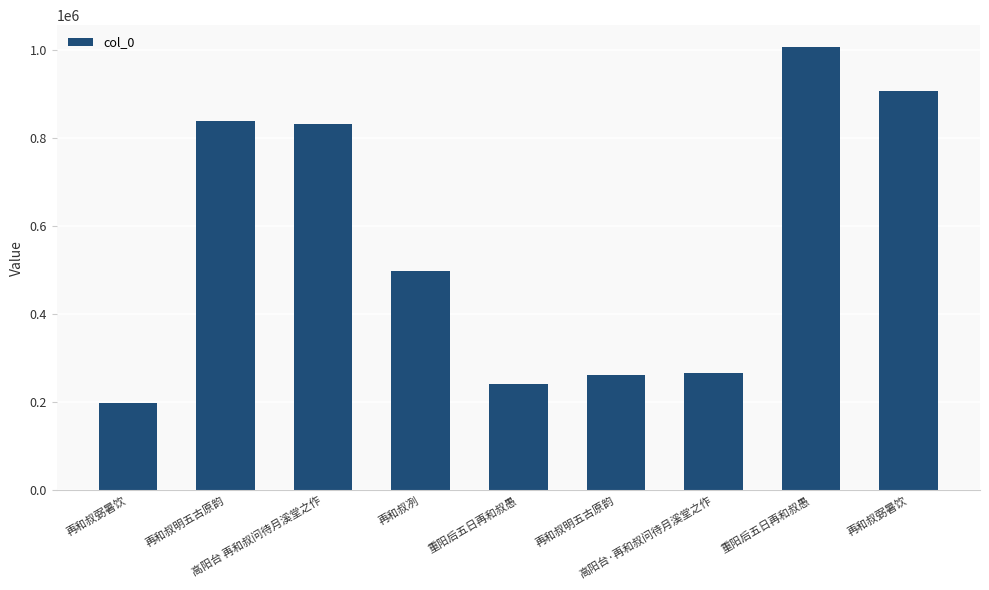

What is the difference between the values at 再和叔弼暑饮 and 高阳台 再和叔问待月溪堂之作?

634625